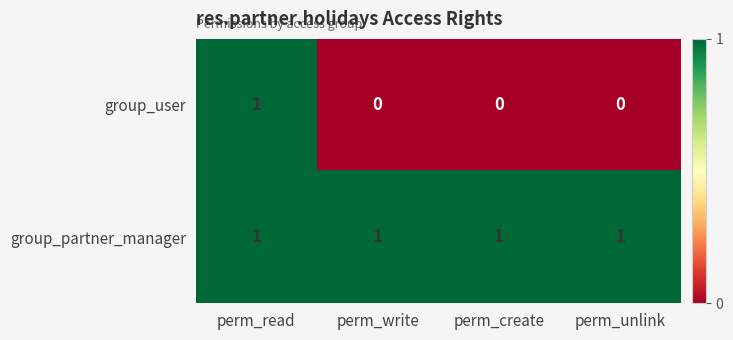

Reading left to right, transcribe all the data shown in this chart.

group_user: 1	0	0	0
group_partner_manager: 1	1	1	1